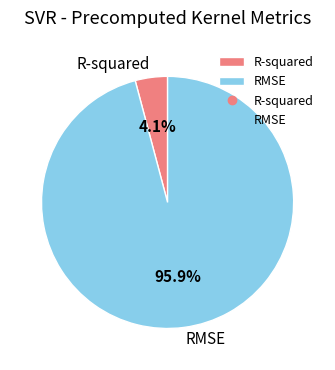

Do RMSE and R-squared together represent more than half of the pie?

Yes